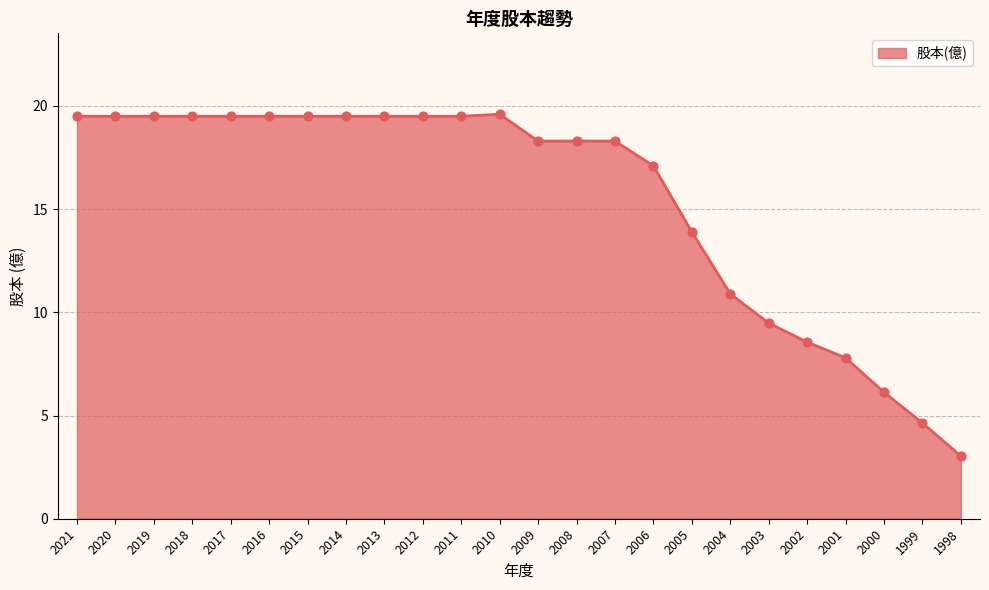

Between 2001 and 1998, which is larger?

2001